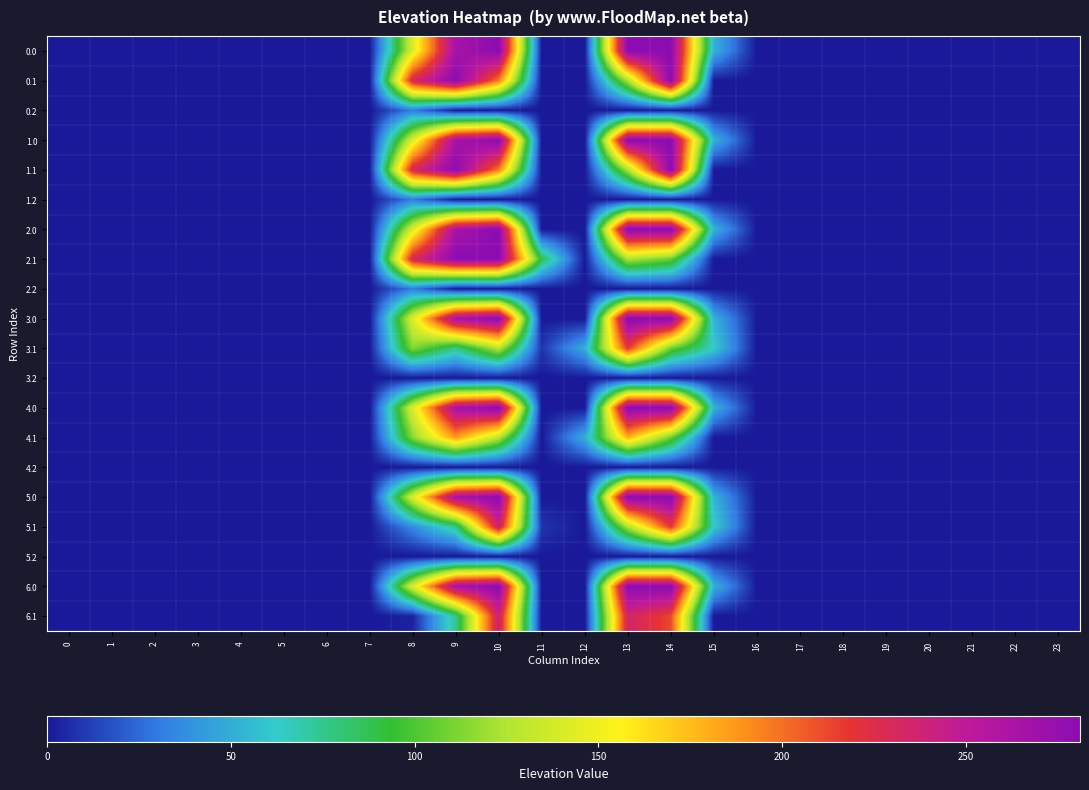

At which category is the sum across all series the highest?

10